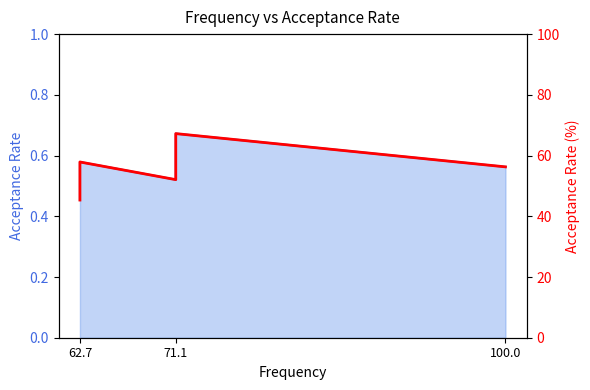

Does the chart display data point markers on the line(s)?

No